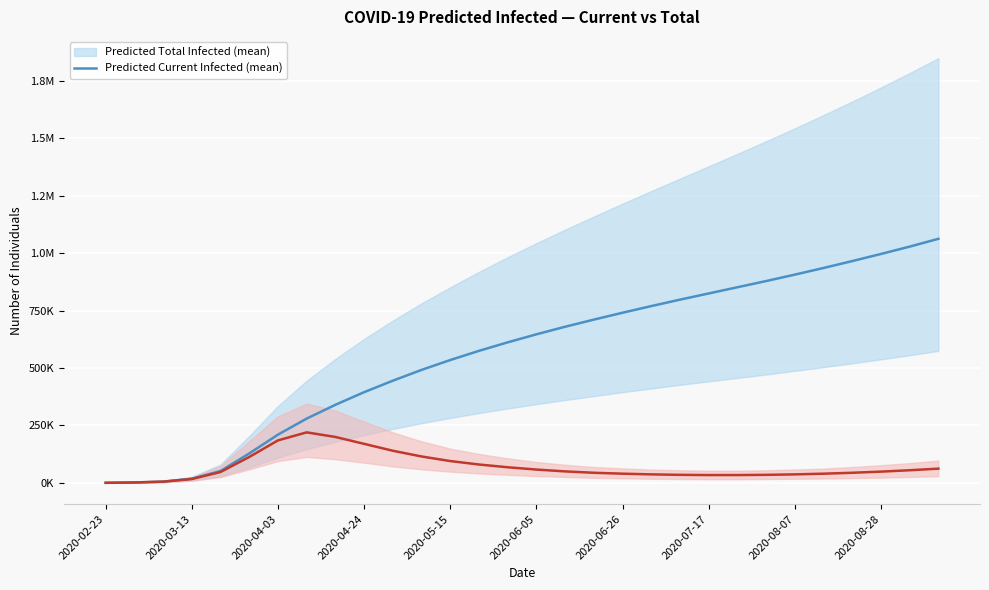

True or false: predicted_total_infected_mean and predicted_current_infected_mean cross at least once.

False